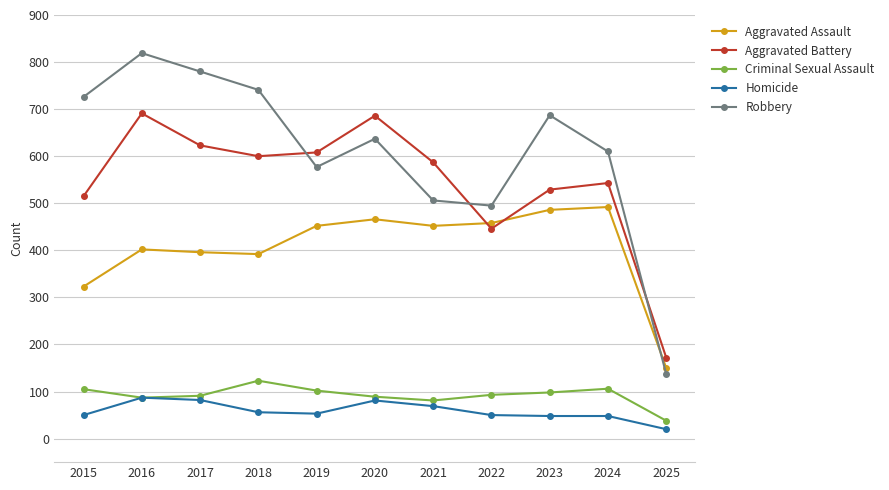

What is the sum of the Criminal Sexual Assault values at 2025 and 2022?

131